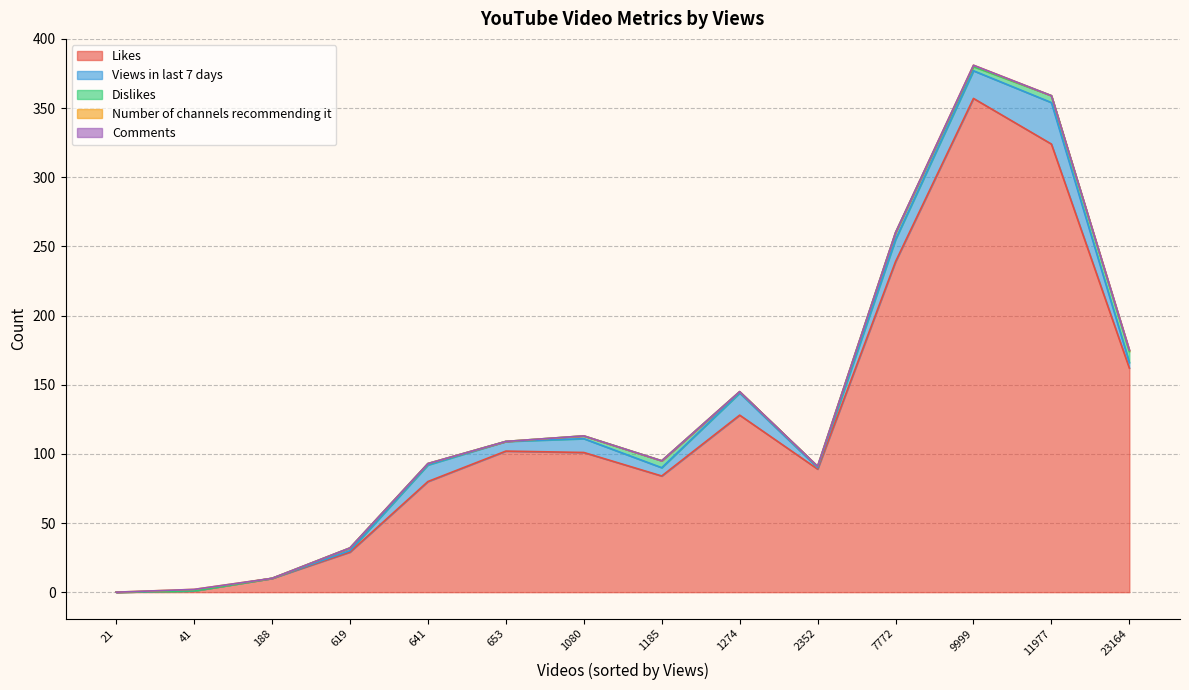

Is the value of Views in last 7 days at Ridicule TV(1080) greater than the value of Dislikes at Ridicule TV(1080)?

Yes